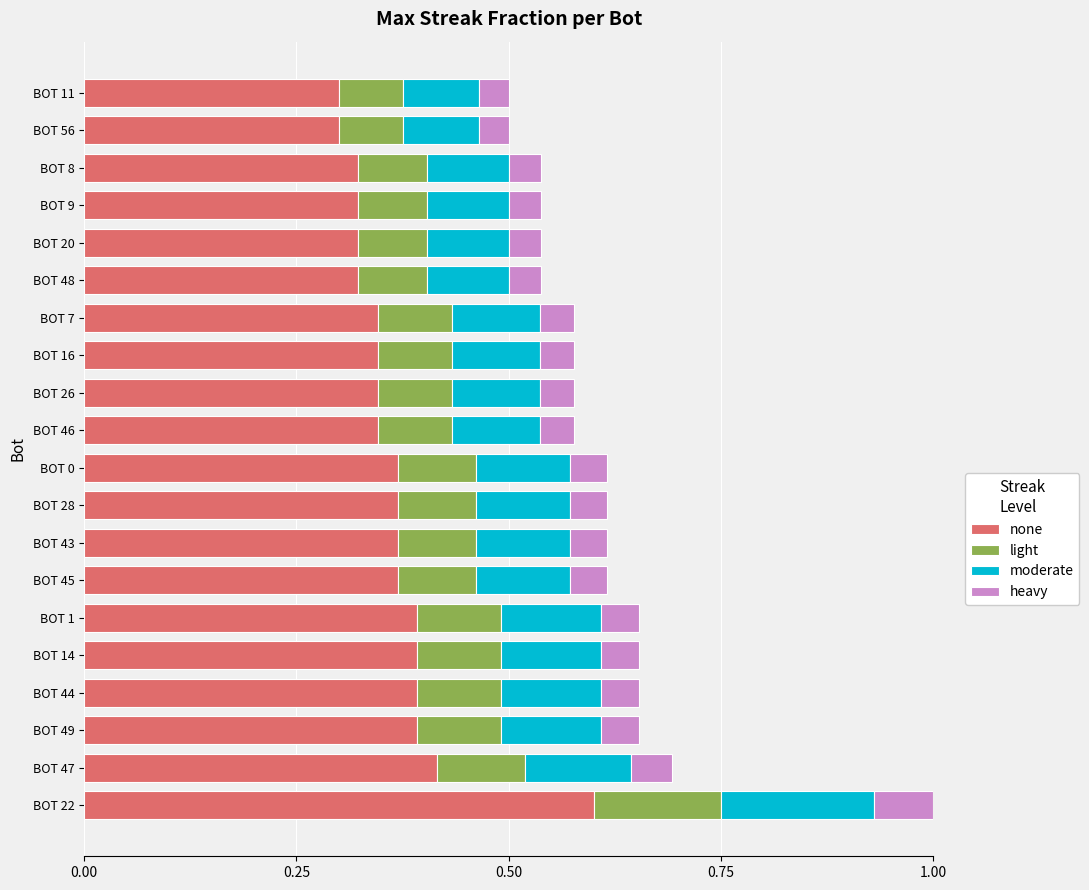

Which category has the highest value in the none series?

BOT 22